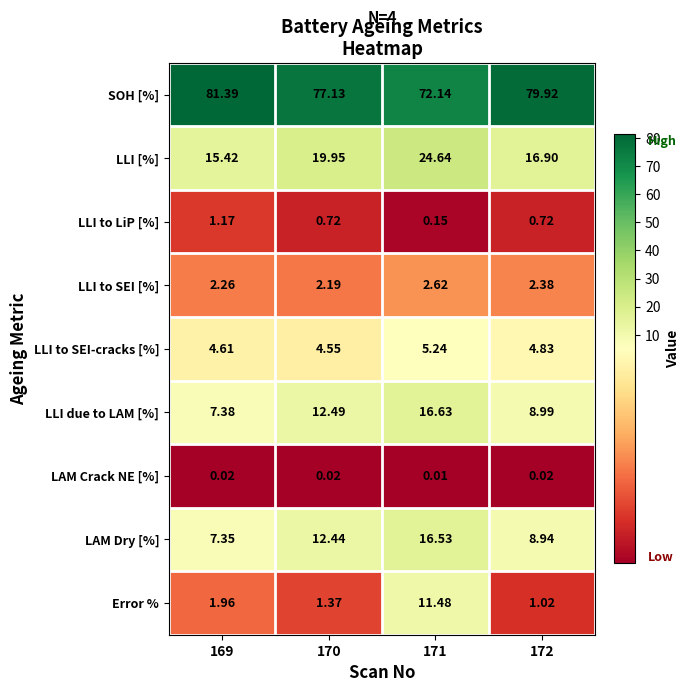

Between 171 and 172, which series saw the biggest shift?

Error %